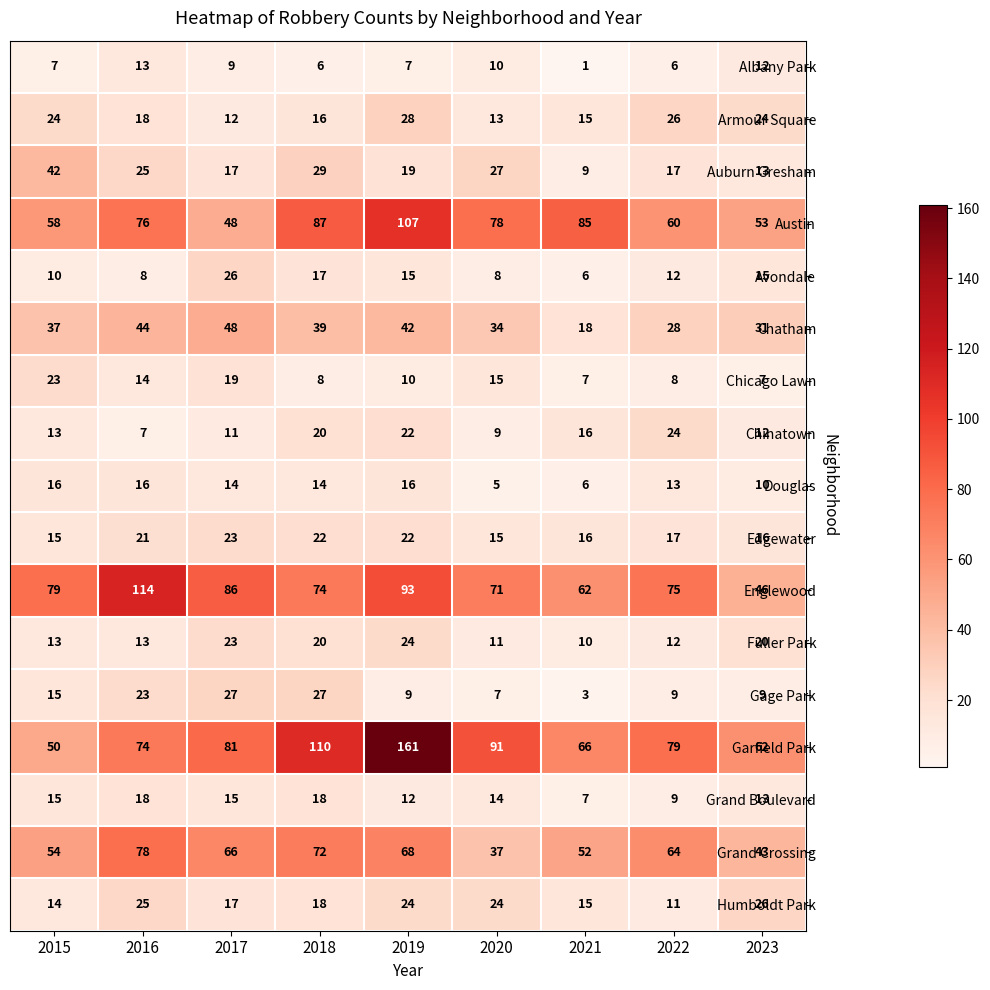

How many categories are shown in the chart?

9